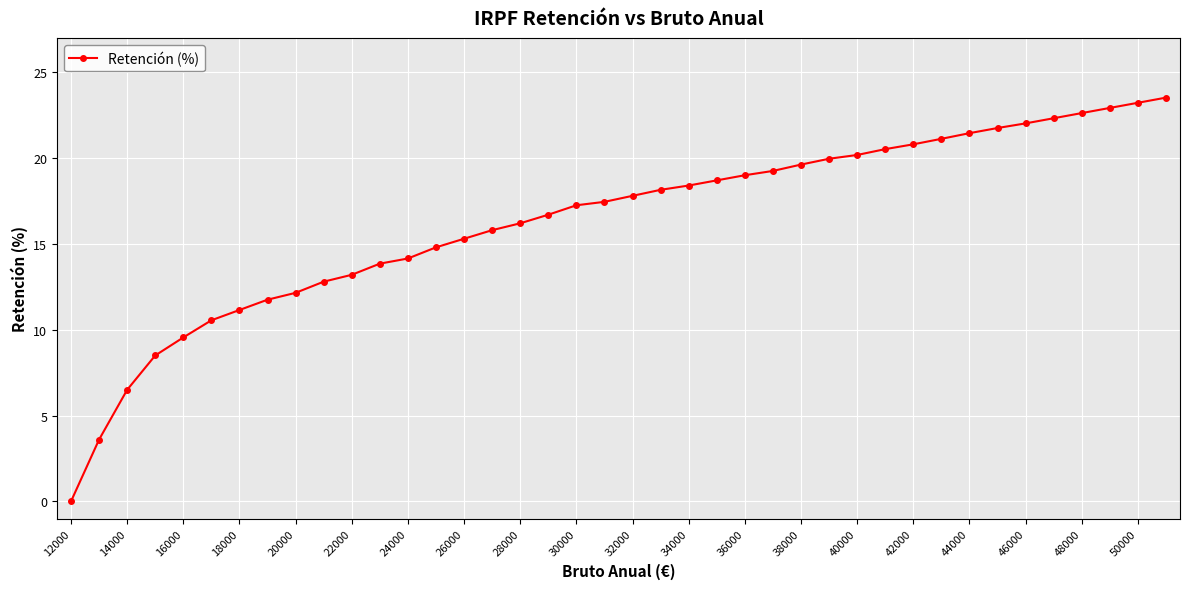

What is the value of the 6th point from the left?

10.6